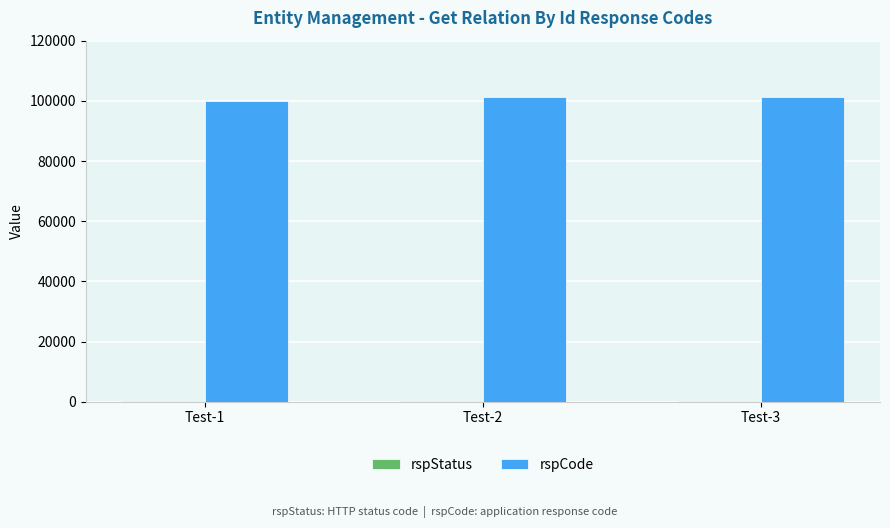

The value of rspCode at Test-1 is 100000. True or false?

True